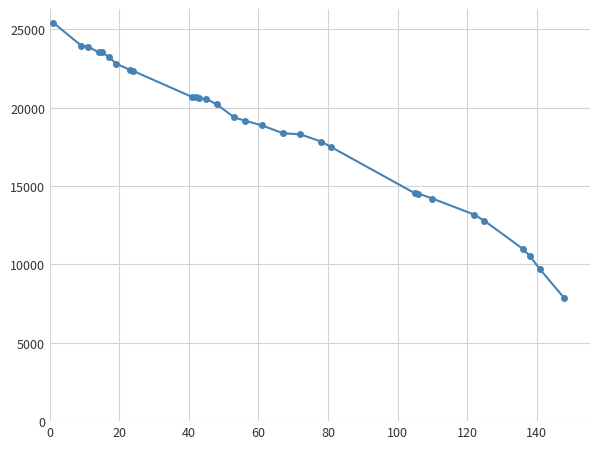

What is the maximum value shown in the chart?

25404.2